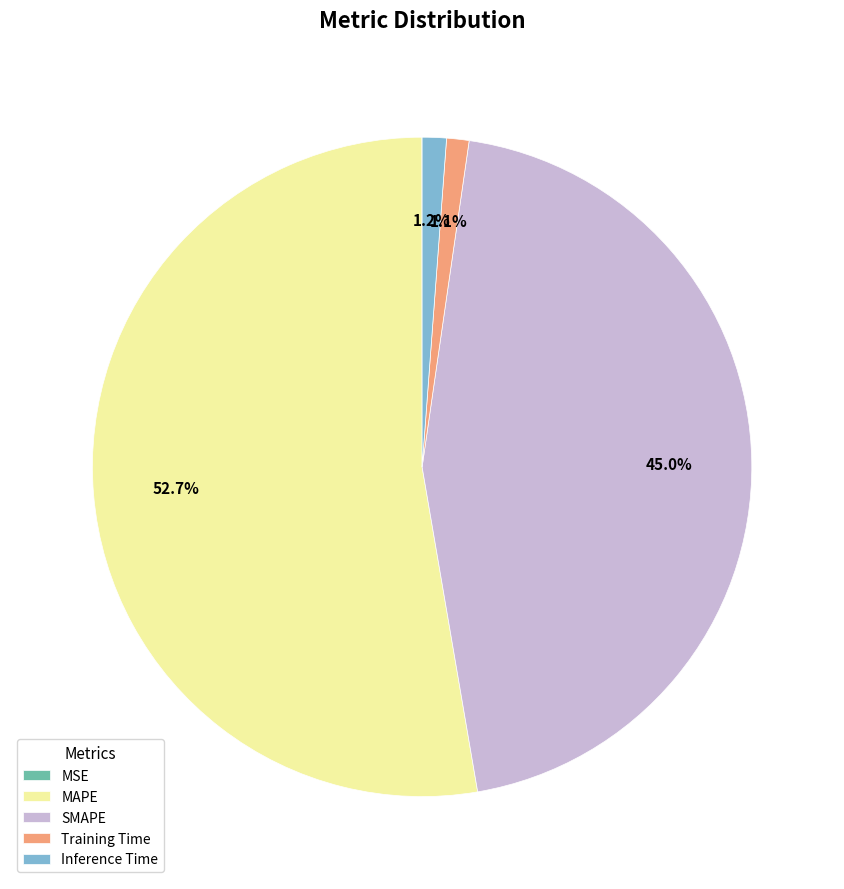

What portion of the pie excludes Training Time?

98.9%